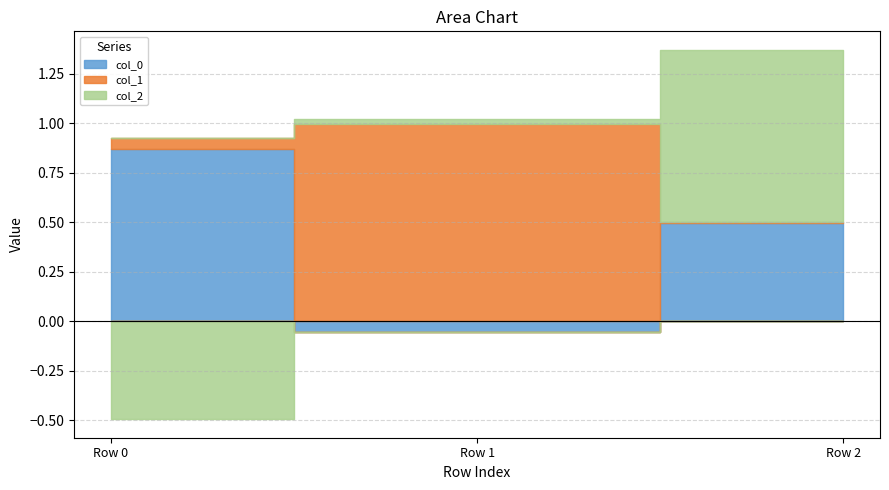

What is the greatest value displayed?

1.0